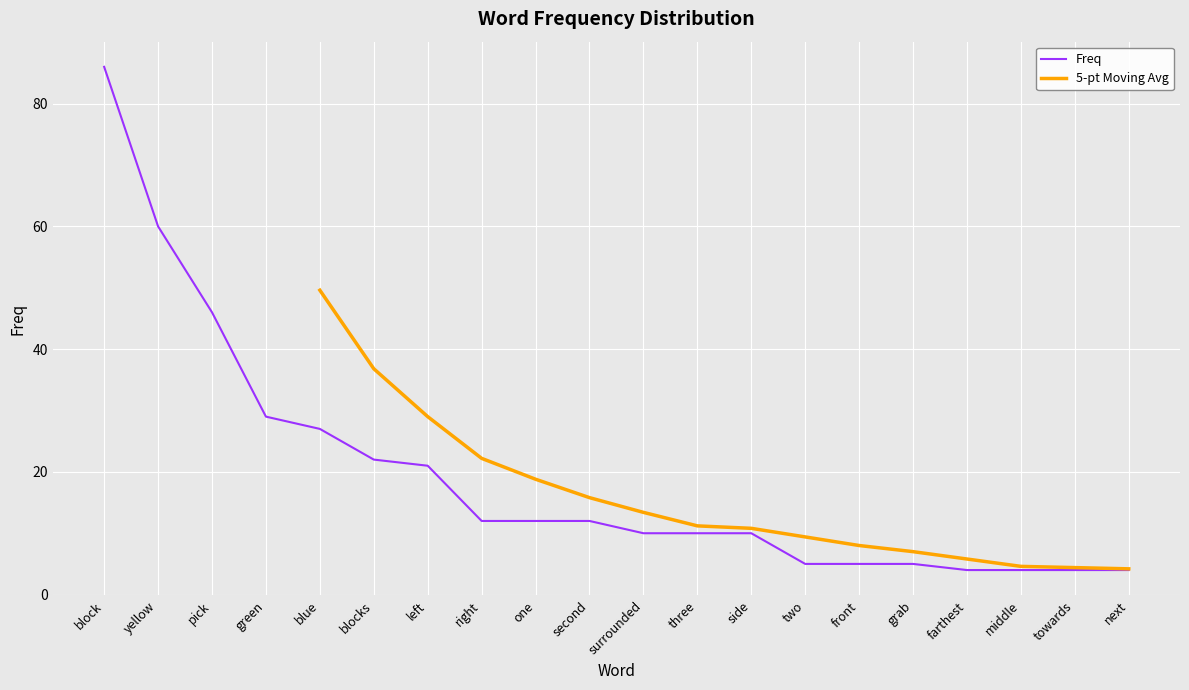

What is the difference between the maximum and minimum values?

82